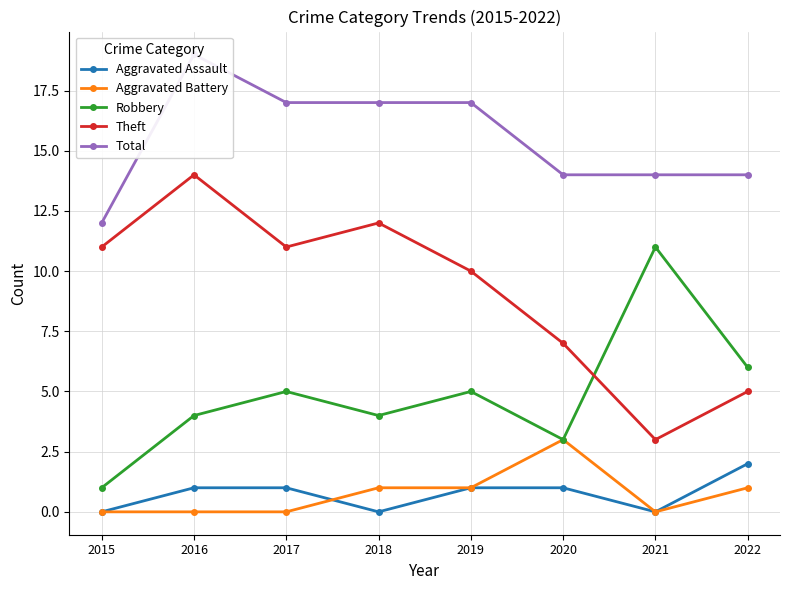

How many Robbery values are between 4 and 6?

5